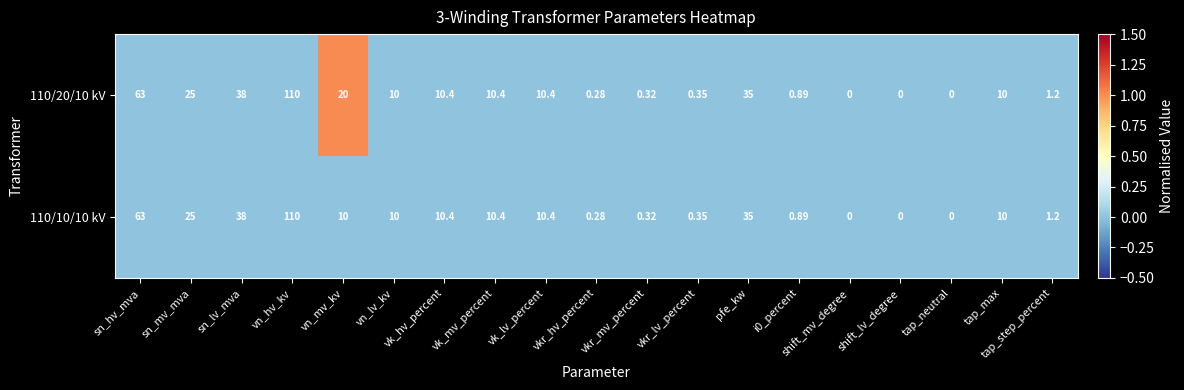

Is the value of 110/10/10 kV at vkr_mv_percent greater than the value of 110/20/10 kV at vk_lv_percent?

No